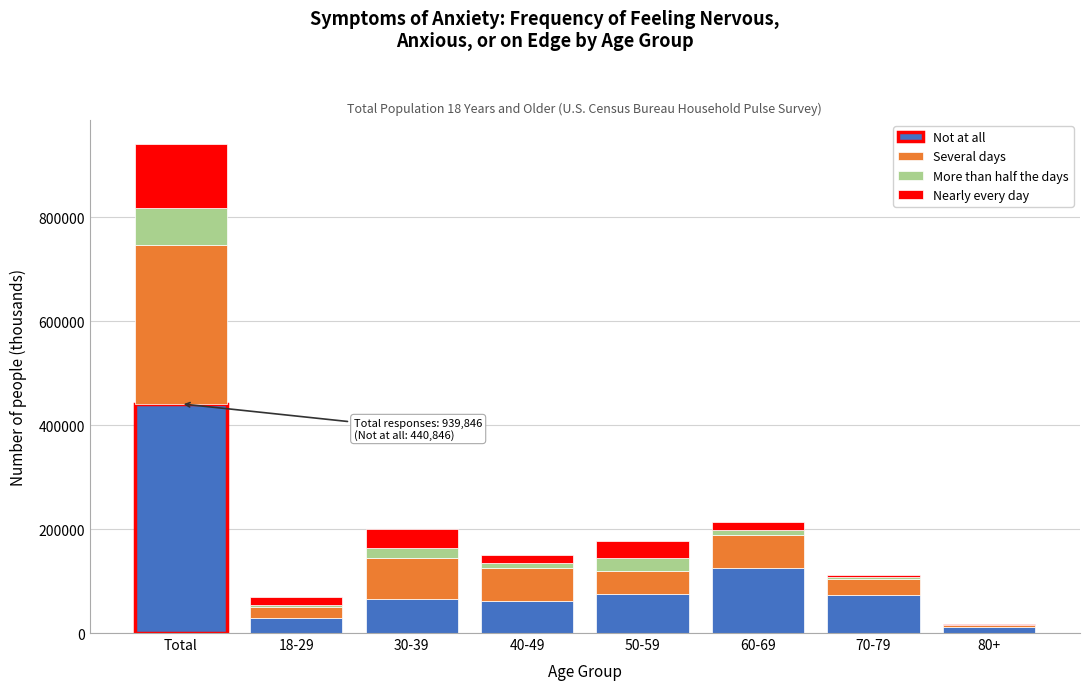

The value of Not at all at 70-79 is 72729. True or false?

True